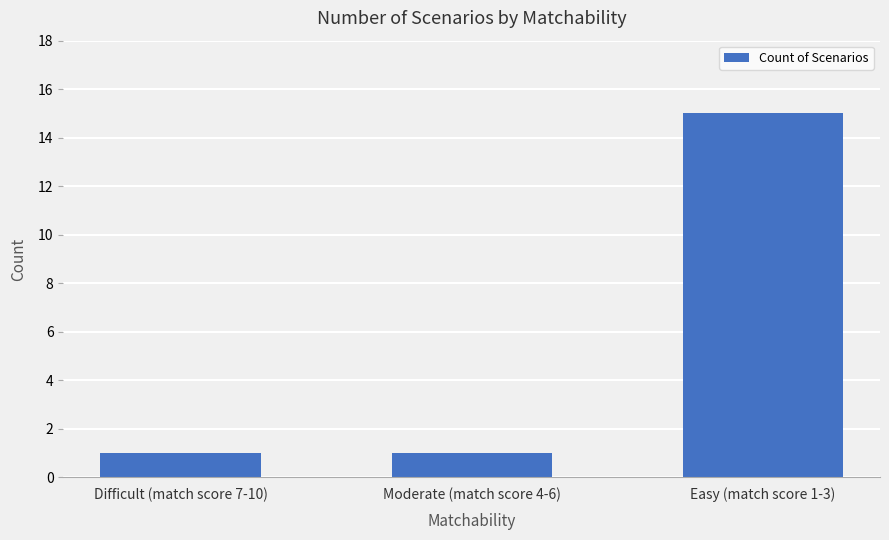

Are the bars horizontal?

No